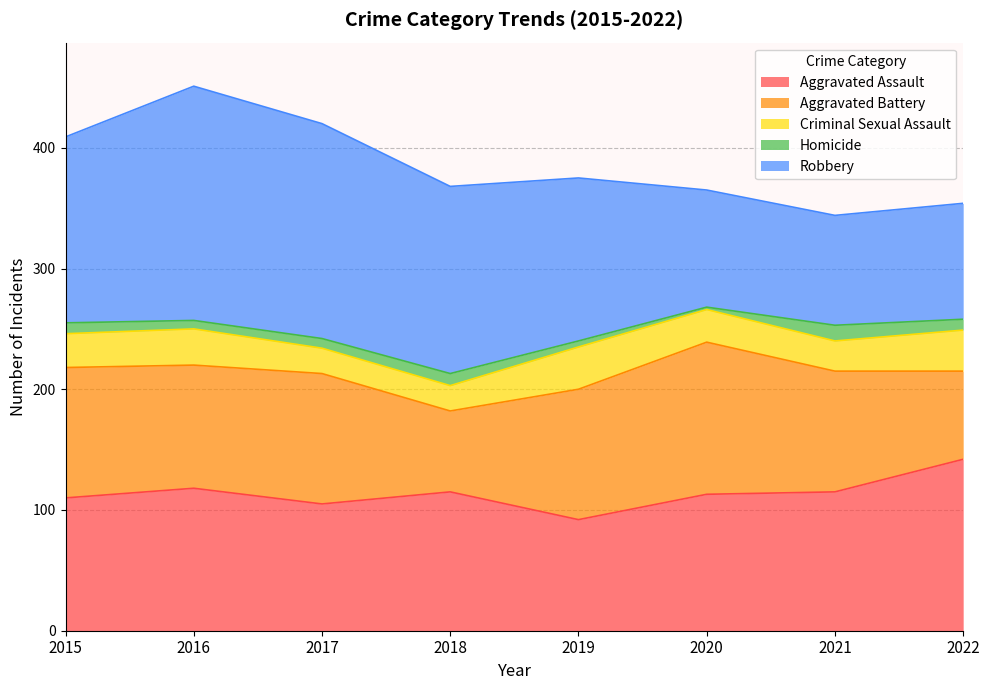

What is the difference between the Aggravated Assault values at 2018 and 2019?

23